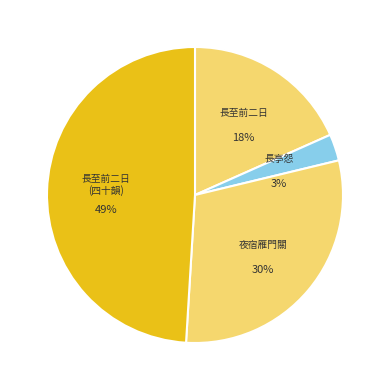

Combined, do 夜宿雁门关 and 长至前二日同右吉翁山陪曹秋岳先生宿雁门关即事四十韵拈玉树凋伤枫树林之句分凋字 account for over 50%?

Yes